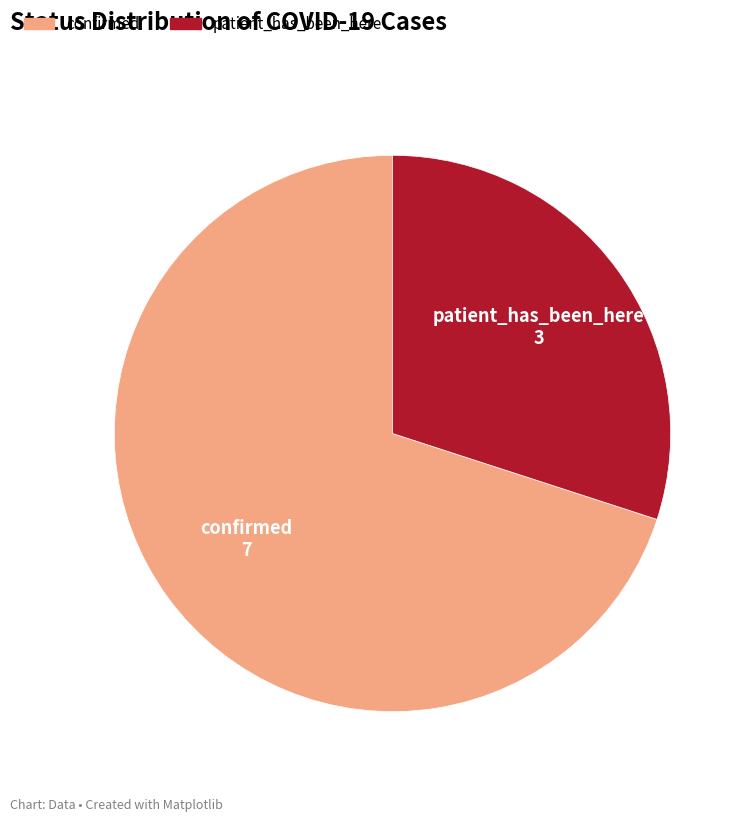

What is the majority slice?

confirmed